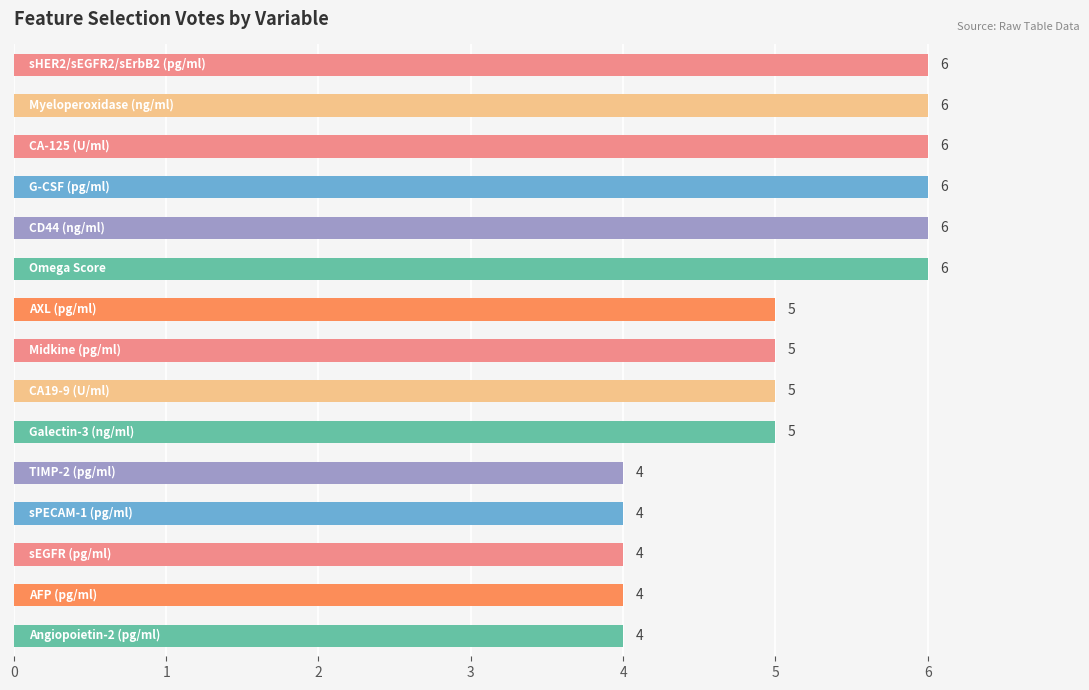

What is the greatest value displayed?

6